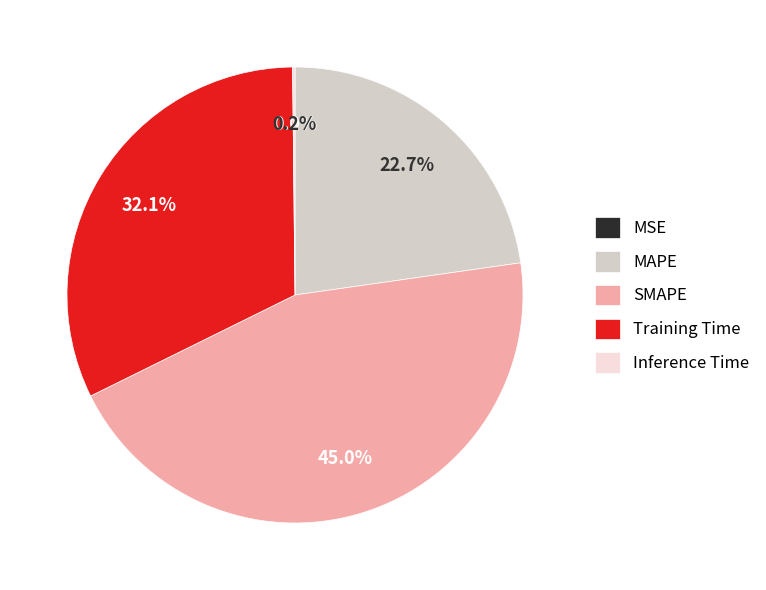

Which category has the biggest portion of the pie?

SMAPE